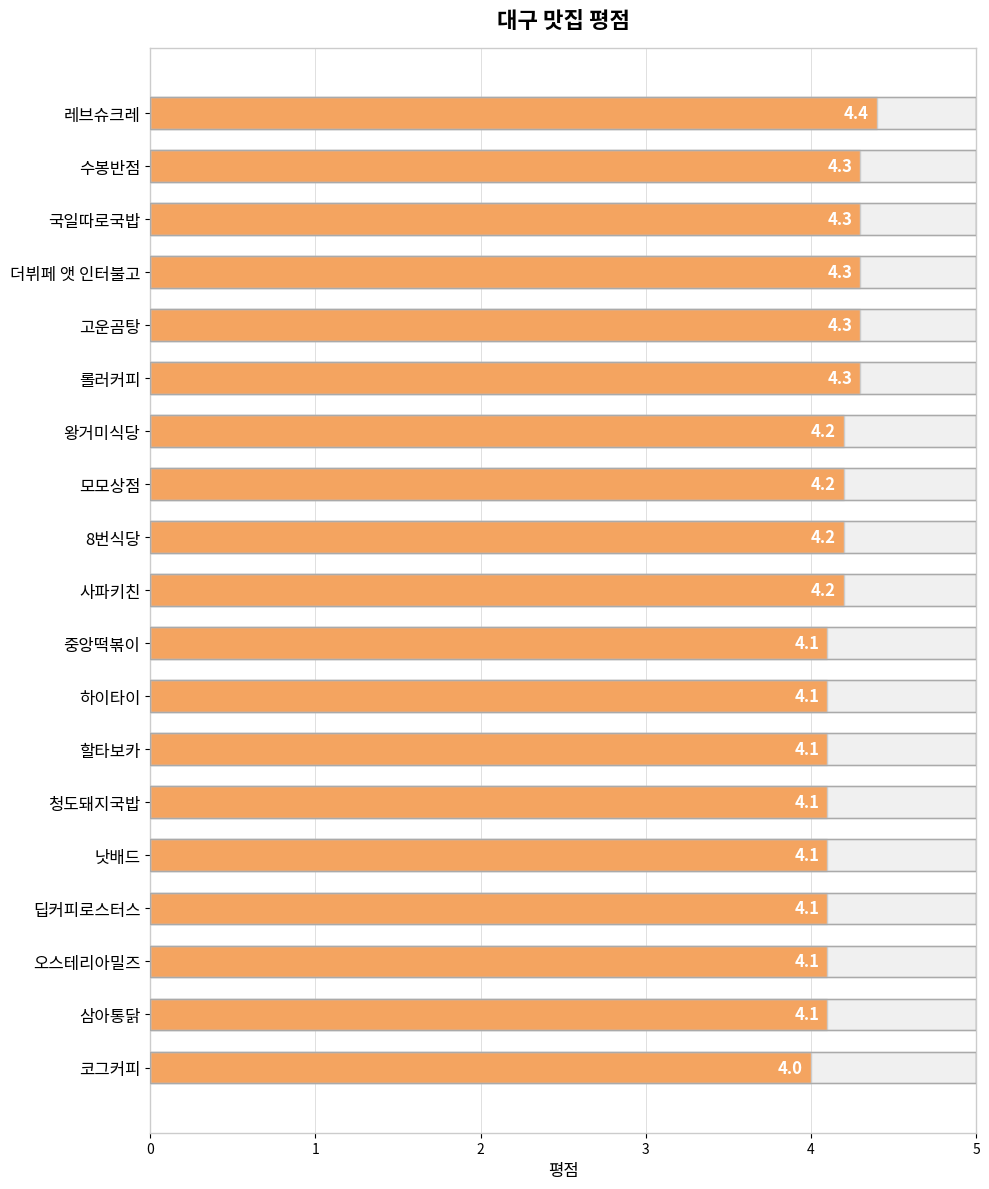

What is the value of the 7th bar from the left?

4.2